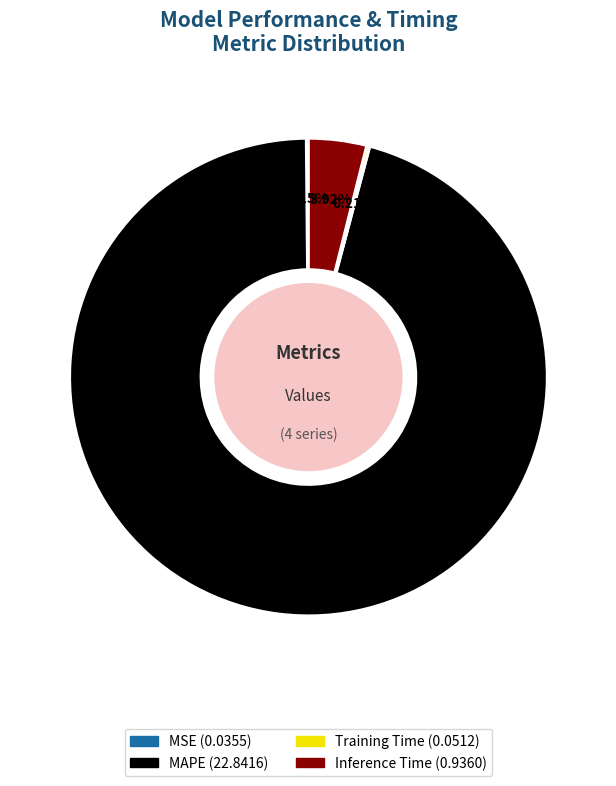

What is the largest slice in the pie chart?

MAPE